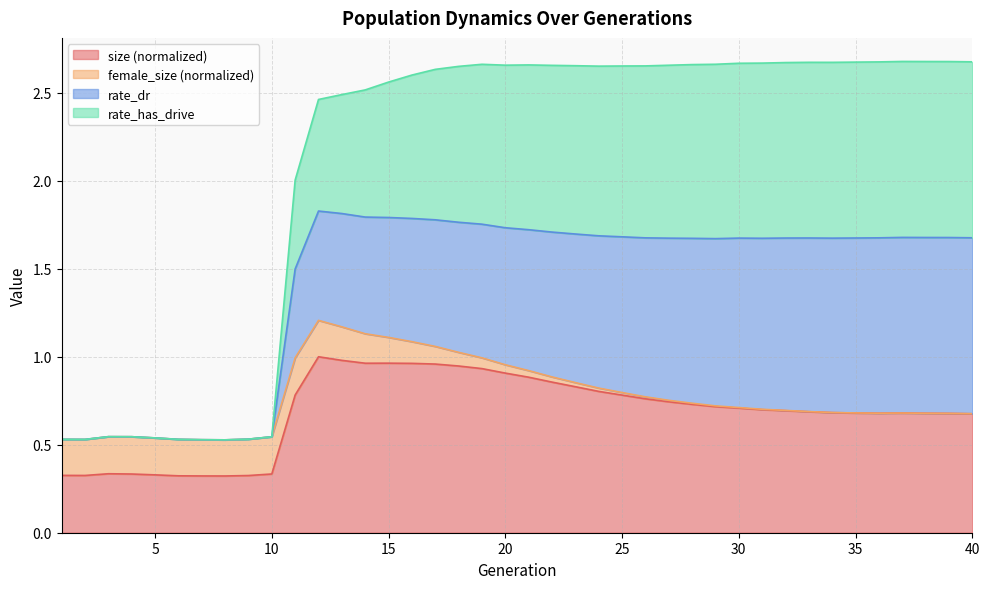

True or false: rate_has_drive and size intersect in this chart.

False